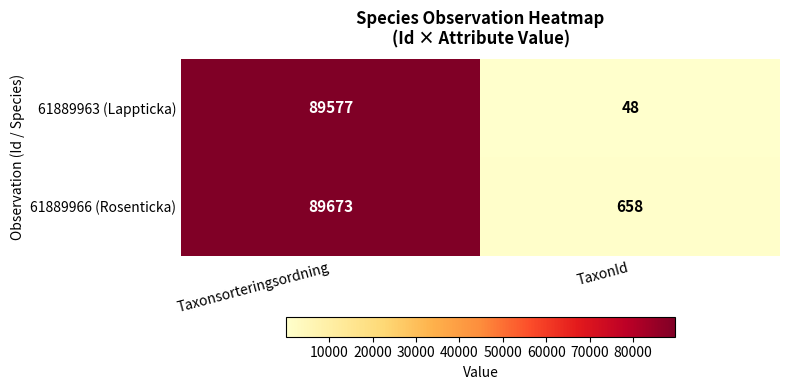

What is the difference between the highest and lowest values at Taxonsorteringsordning?

96